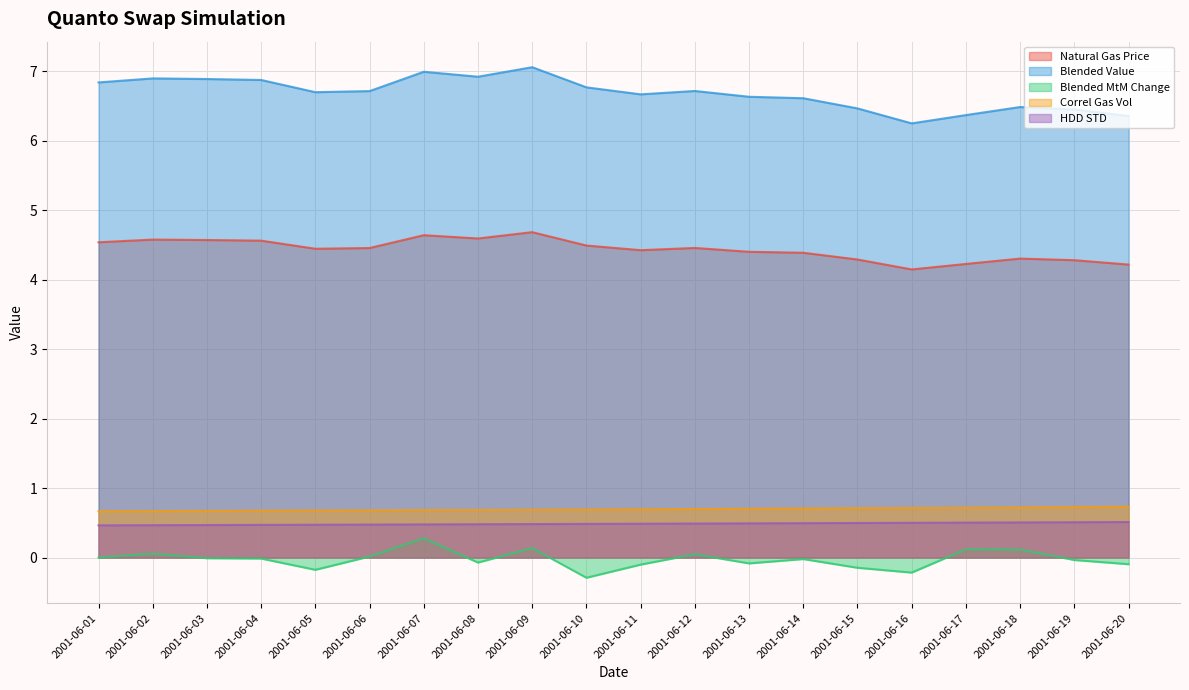

True or false: HDD STD has more than 0 points higher than both neighbors.

False